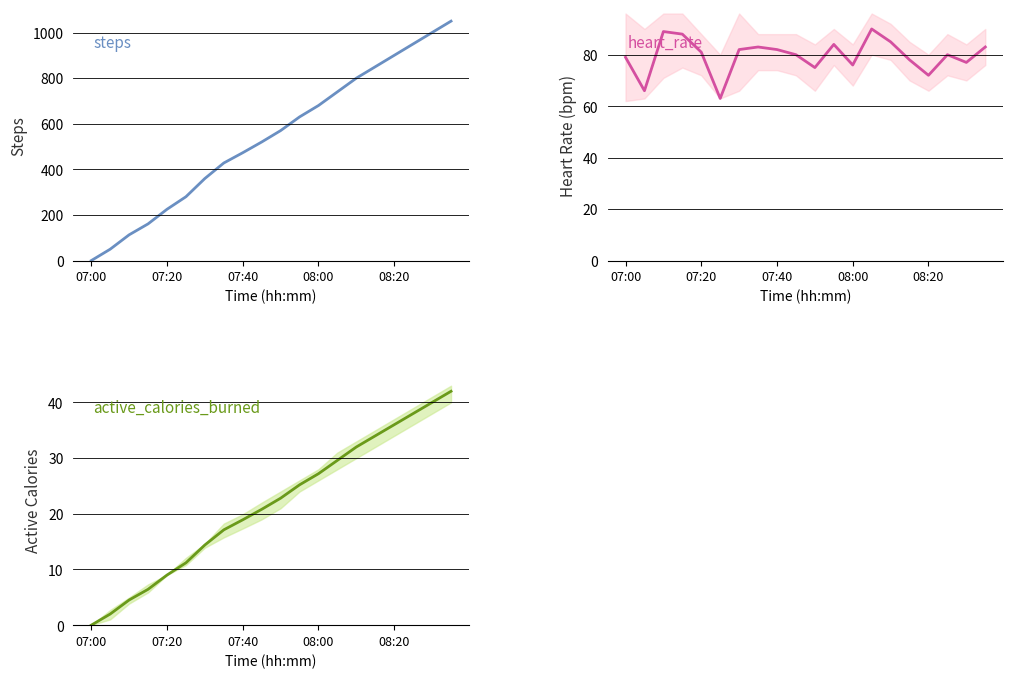

Where is steps nearest to the value 525?

9